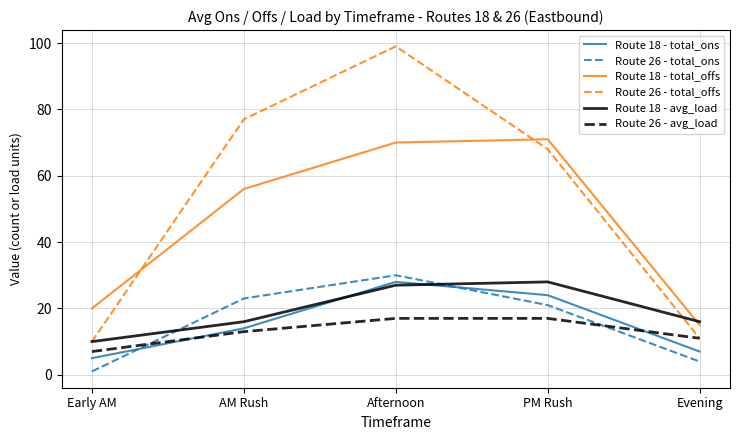

True or false: Route 18 - total_offs and Route 26 - avg_load cross at least once.

False